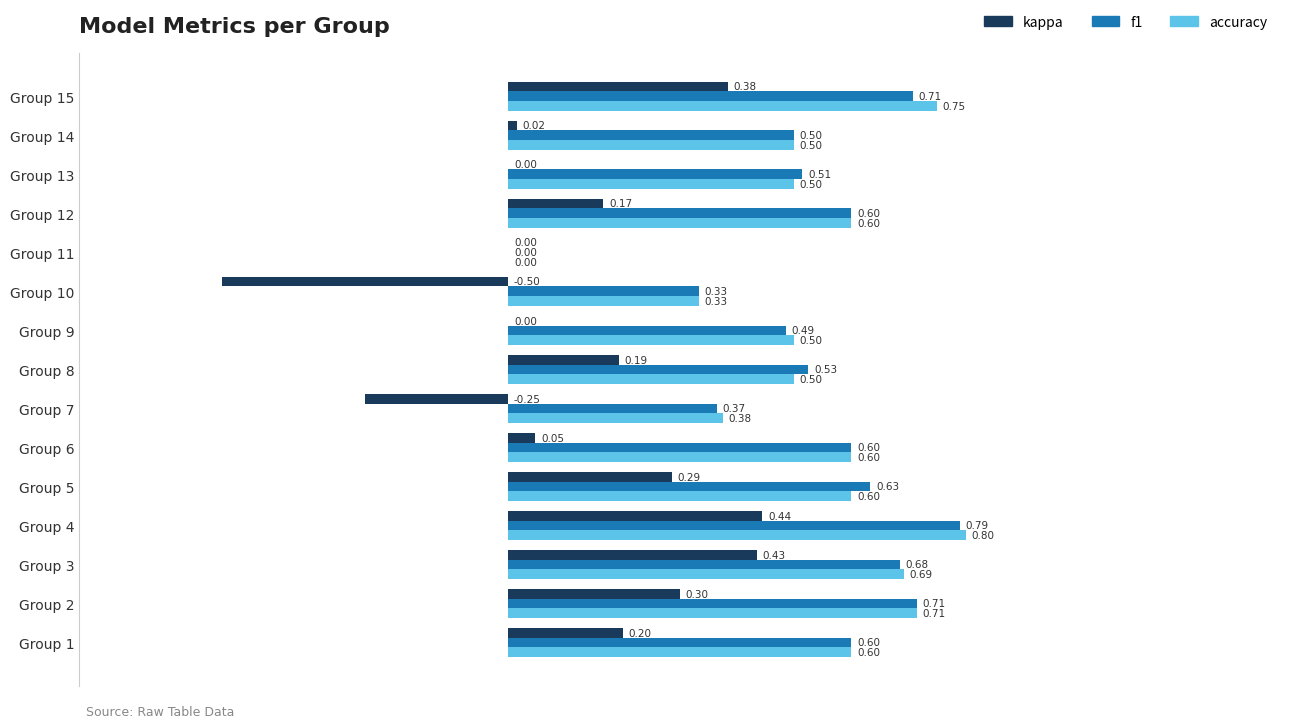

Which series has the widest spread of values?

kappa